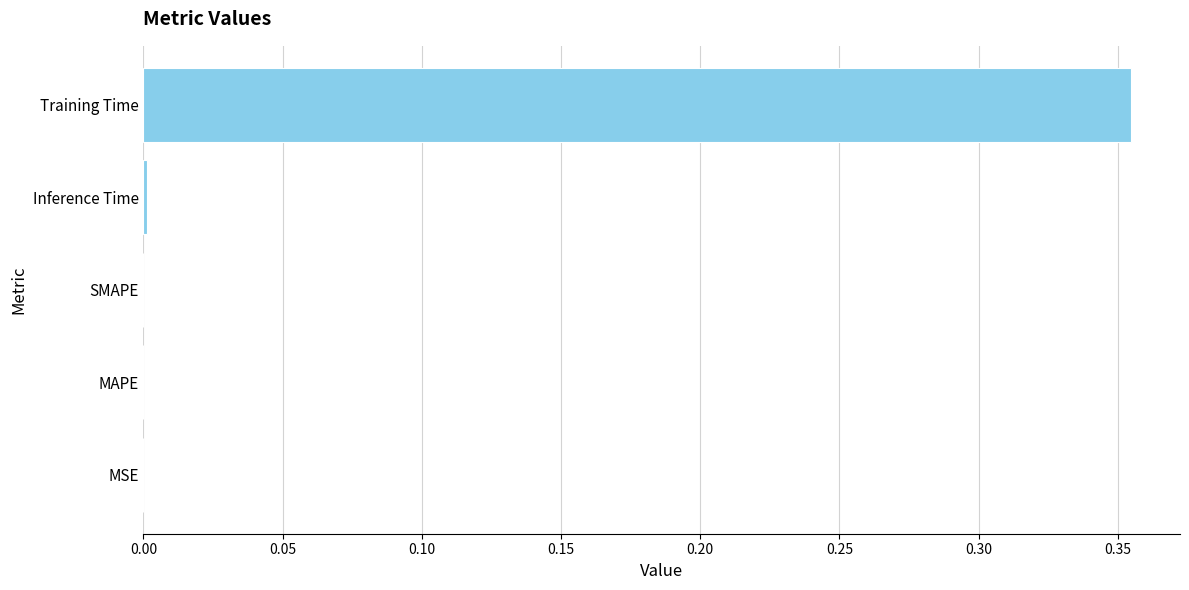

Is it true that the value at Inference Time is 0.0?

True